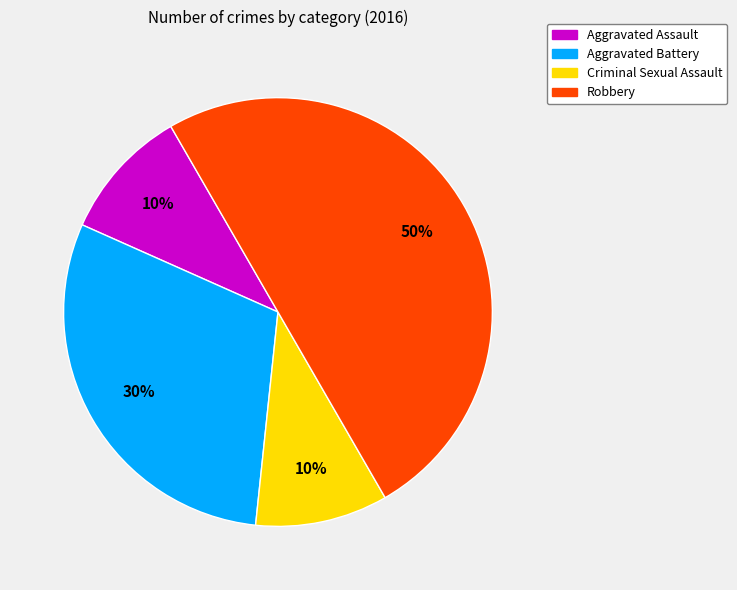

To the nearest percent, what is the difference between the largest and smallest slice percentages?

40%